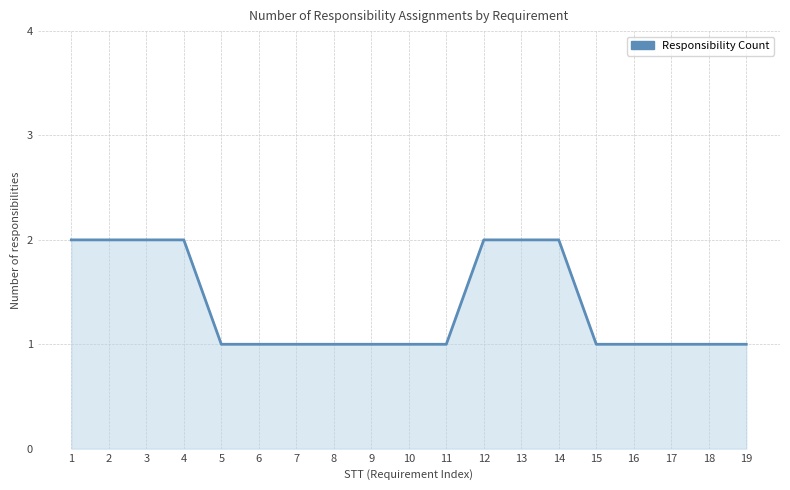

Reading left to right, what are all the values shown in this chart?

1=2	2=2	3=2	4=2	5=1	6=1	7=1	8=1	9=1	10=1	11=1	12=2	13=2	14=2	15=1	16=1	17=1	18=1	19=1